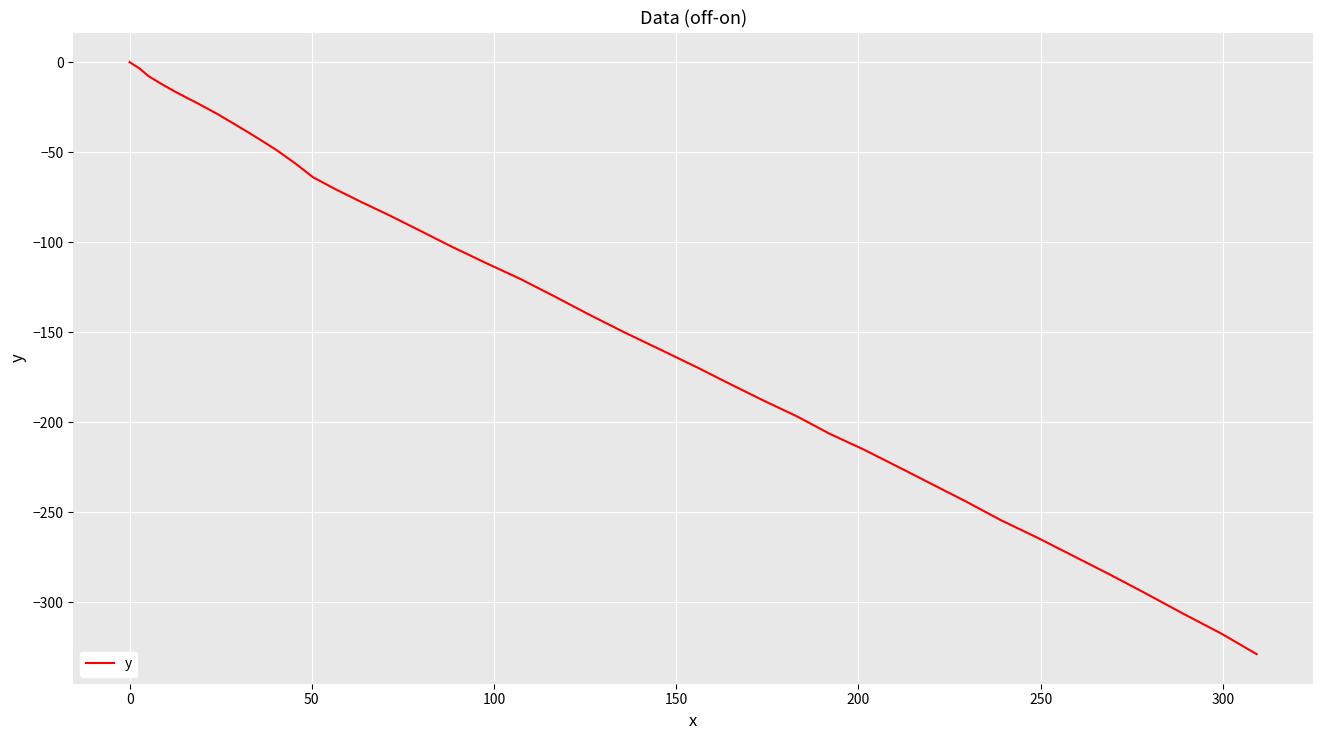

What is the smallest value displayed?

-328.8